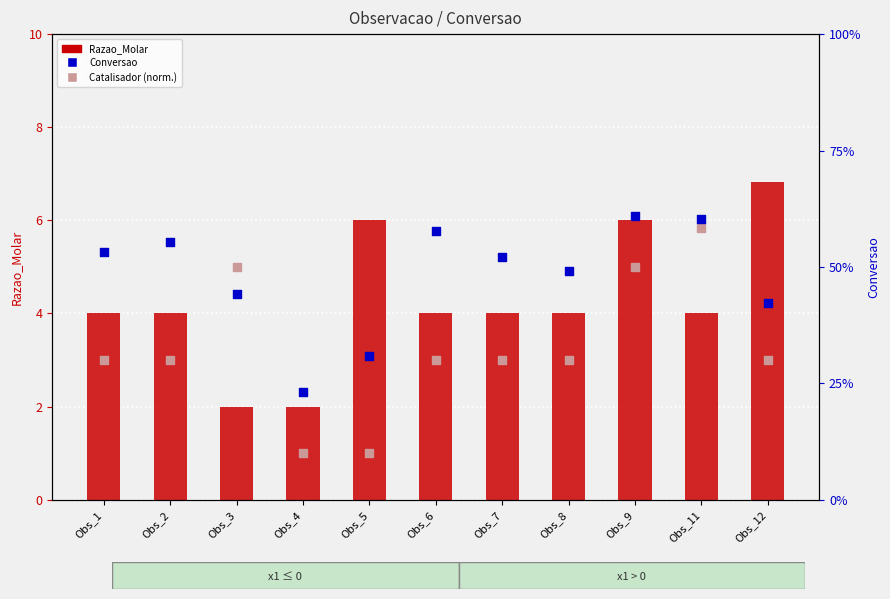

At which category is the sum across all series the highest?

Obs_12